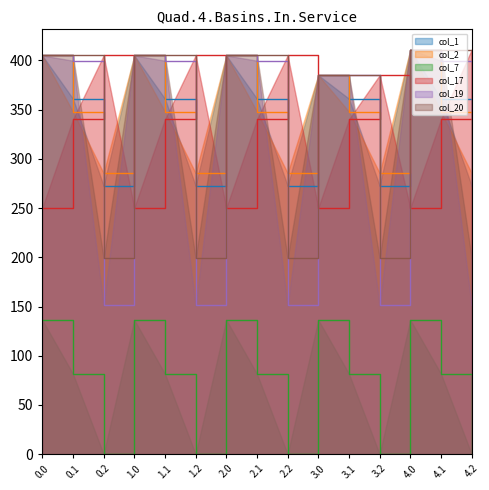

What is the approximate value of col_1 at 3.0?

385.0